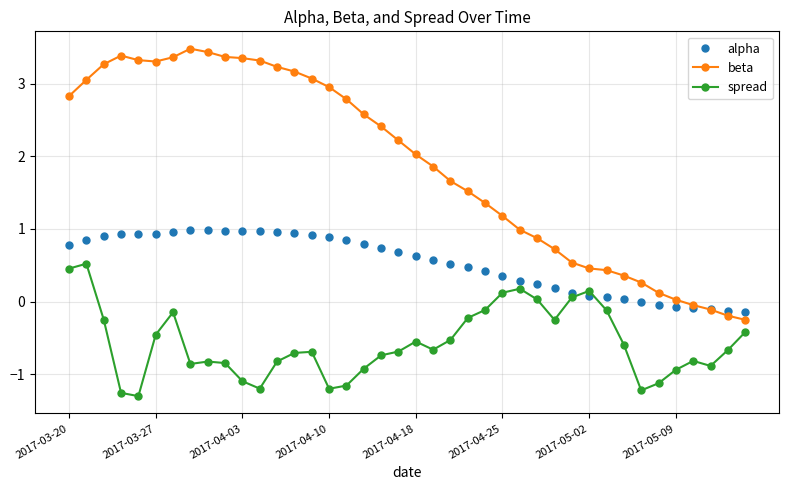

True or false: beta and spread cross at least once.

False